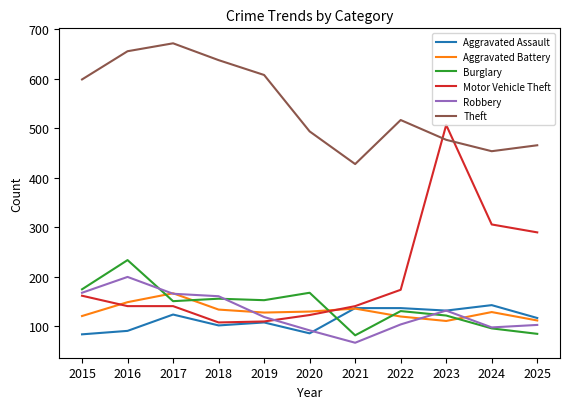

What value does the Robbery series have at 2023?

132